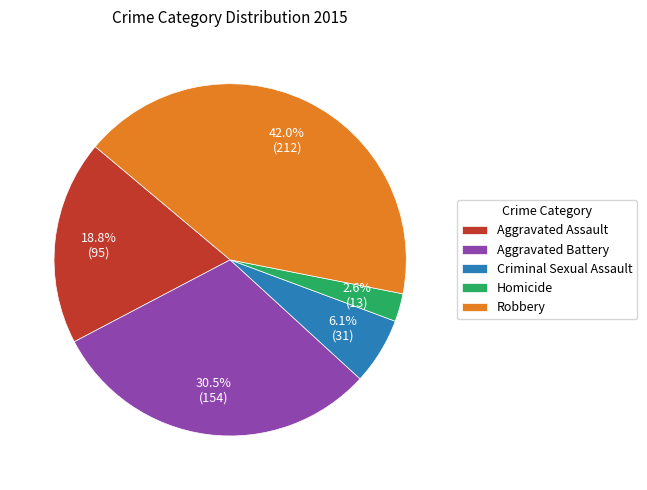

Rank the categories by value from lowest to highest.

Homicide, Criminal Sexual Assault, Aggravated Assault, Aggravated Battery, Robbery